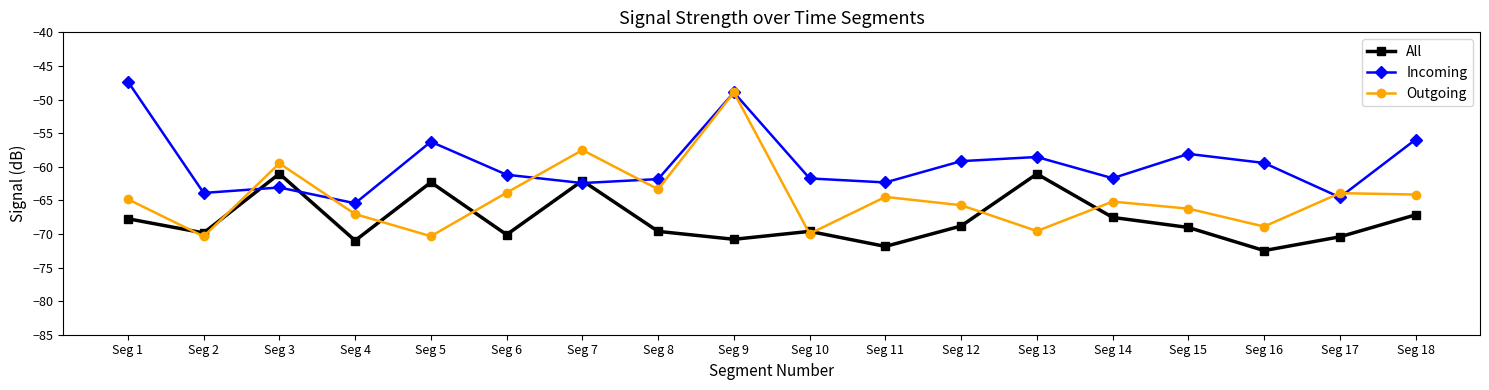

Which label corresponds to the largest value in the chart?

Seg 1